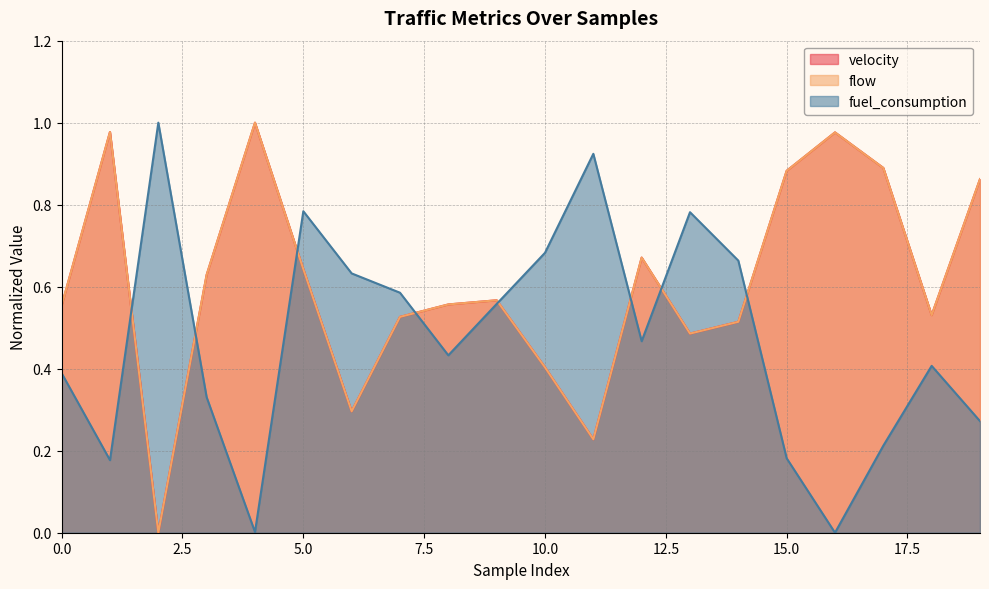

At which category is the sum across all series the highest?

1